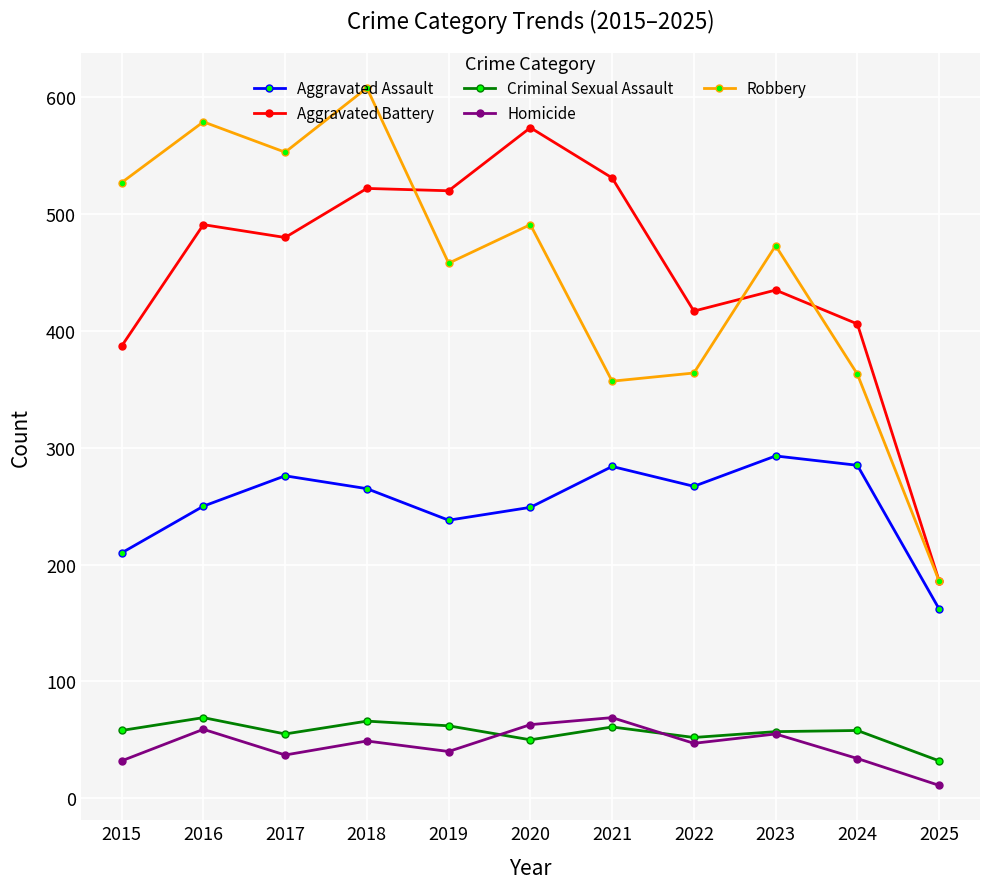

What is the value of the Aggravated Battery point at the 1st from the left?

387